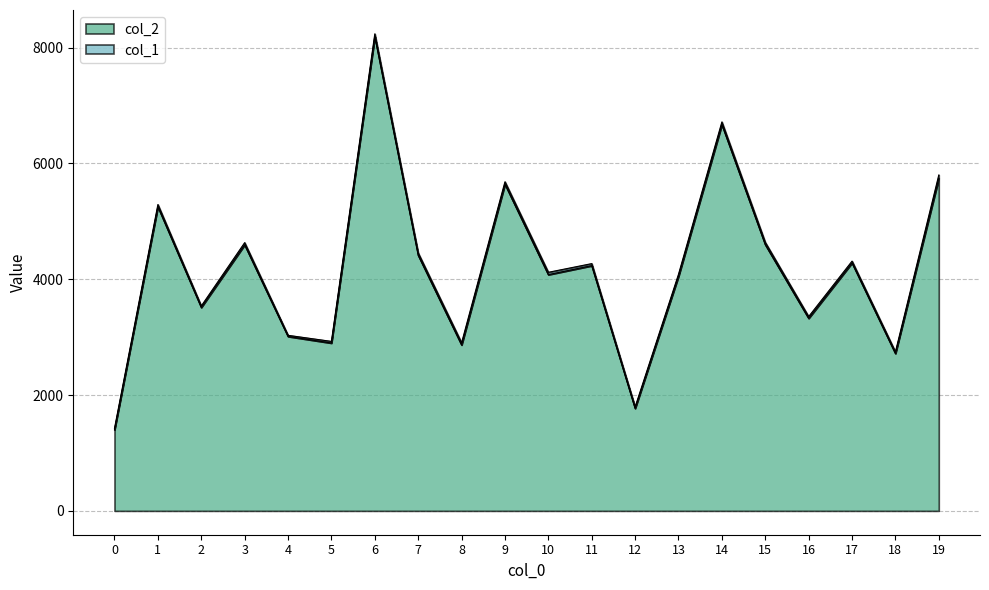

Where is the first local minimum?

2